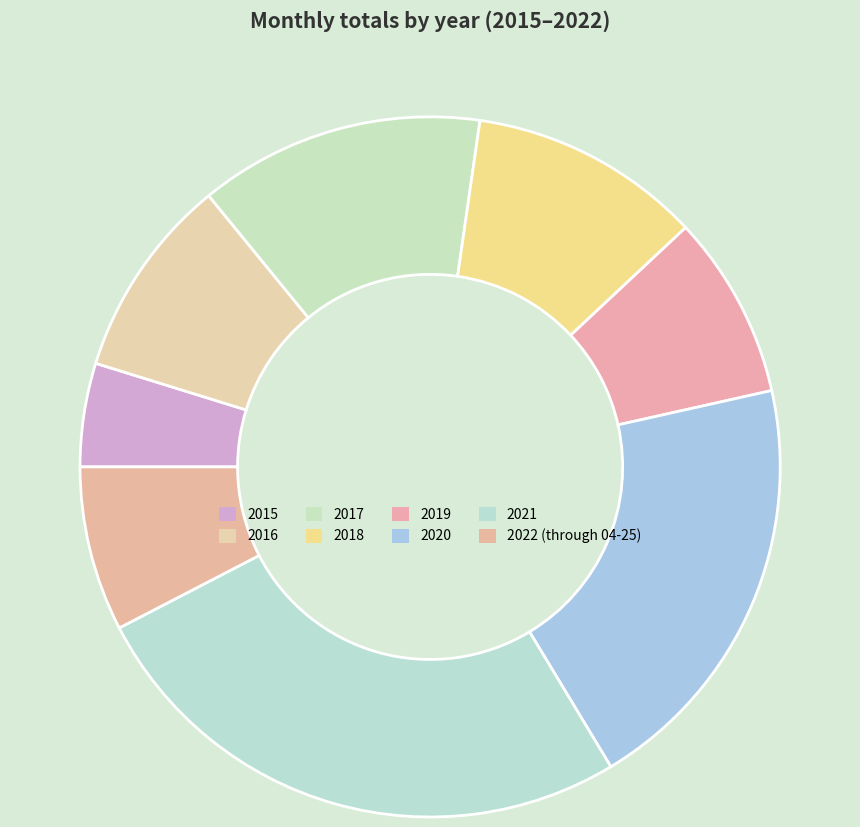

Combined, what portion of the pie is 2019 and 2022 (through 04-25)?

16.1%